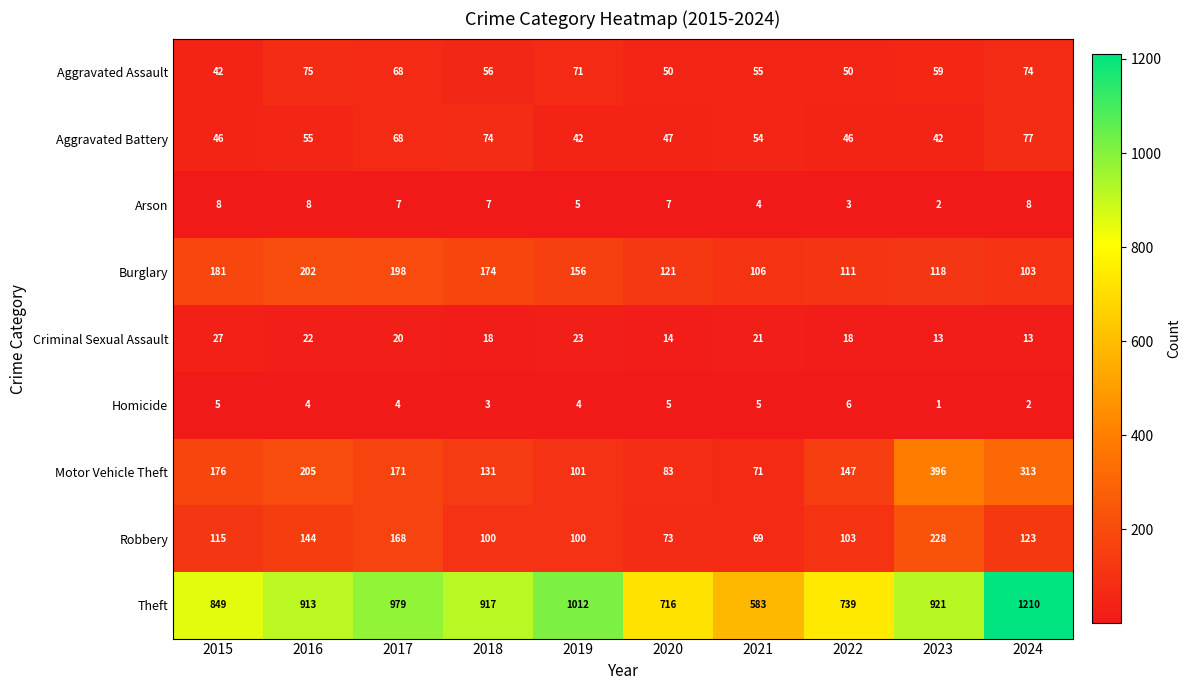

What is the total value across all series at 2019?

1514